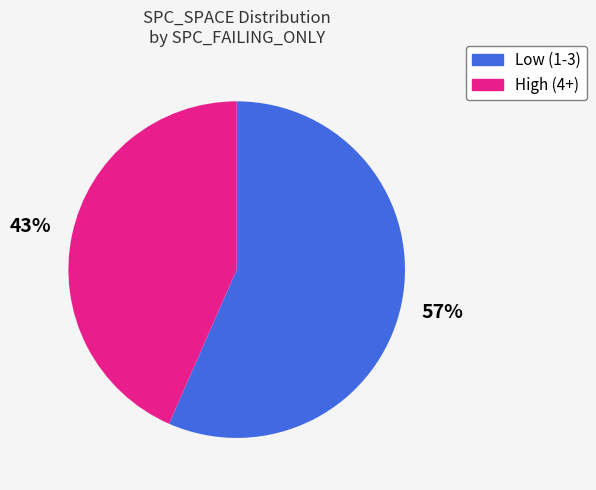

Is there any slice that represents more than half of the pie?

Yes